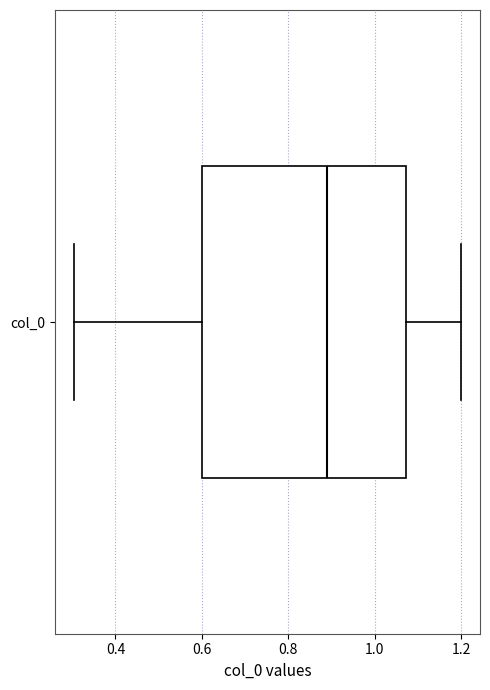

Where does the median line of the box for col_0 sit on the x-axis? The values are not printed on the chart, so give them approximately, as read against the axis.

0.88